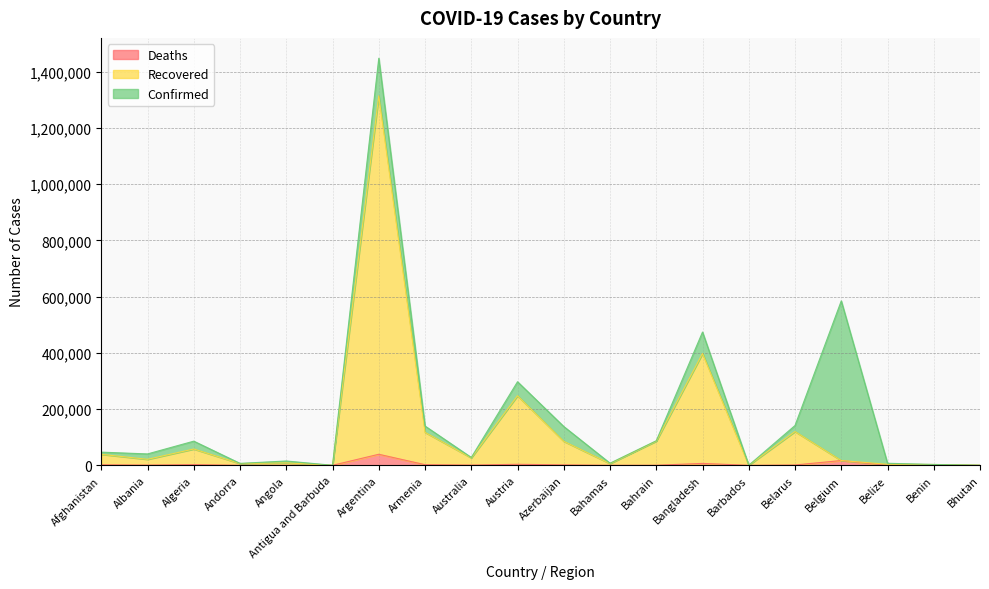

In Recovered, how many points are lower than both neighbors (excluding endpoints)?

6